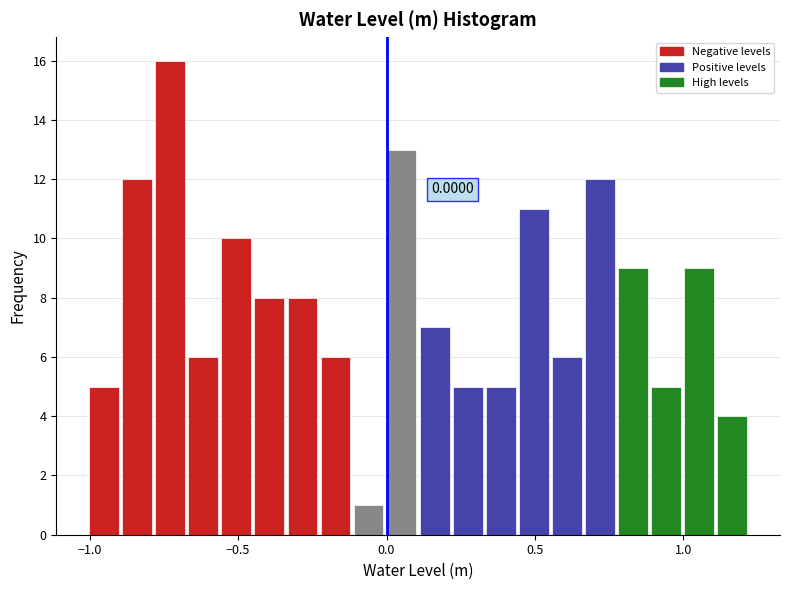

Read against the x-axis, roughly where is the centre of the tallest bar?

-0.75